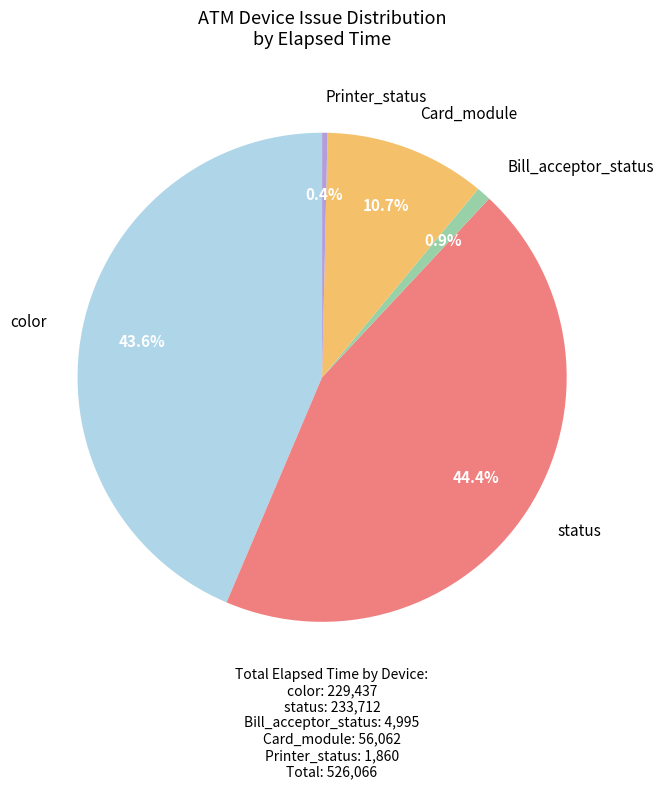

Does any single category account for the majority?

No